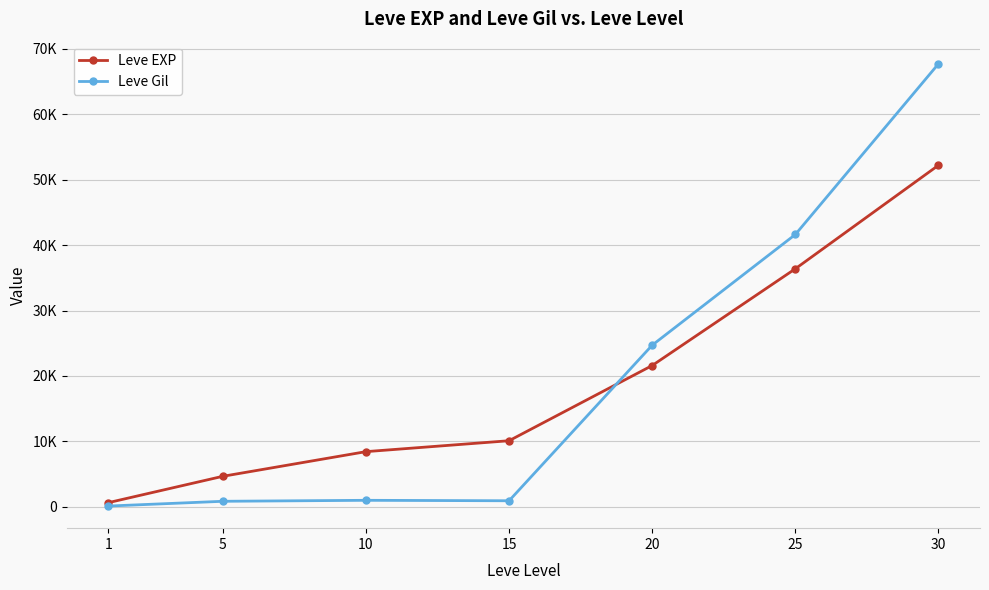

Reading right to left, transcribe all the data shown in this chart.

Leve EXP: 52220	36390	21600	10100	8430	4660	630
Leve Gil: 67730	41630	24710	920	990	840	112